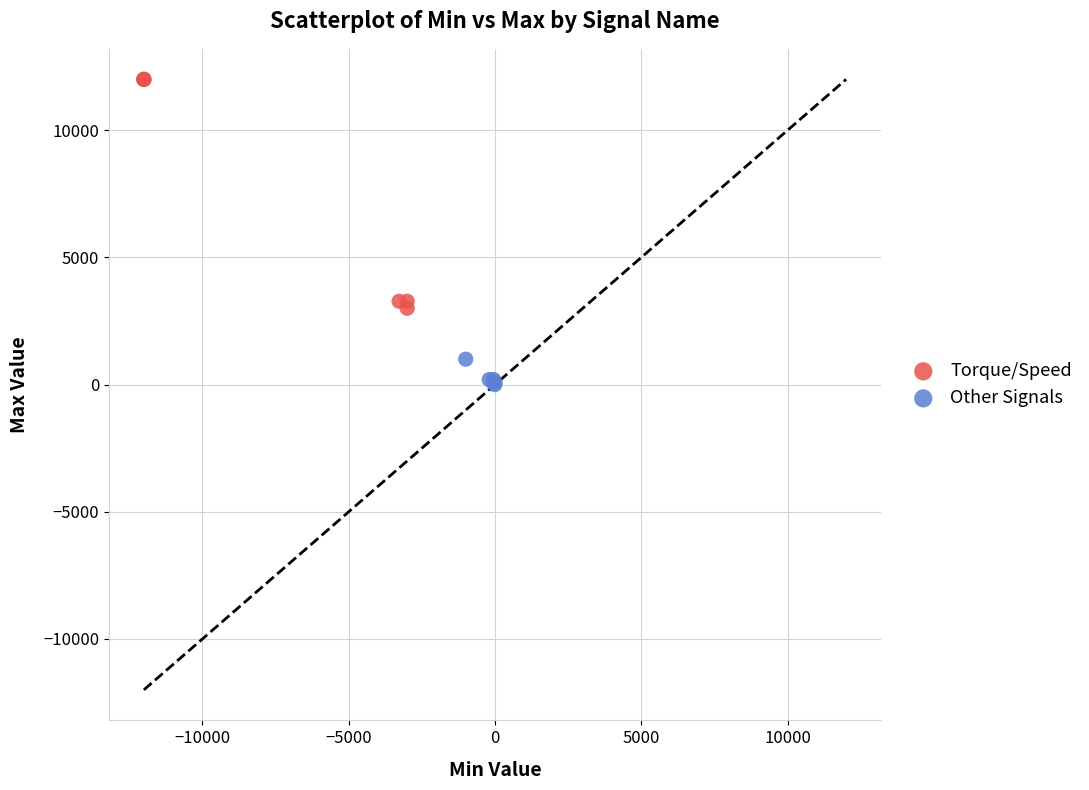

What are all the series names shown in the legend?

Torque/Speed, Other Signals